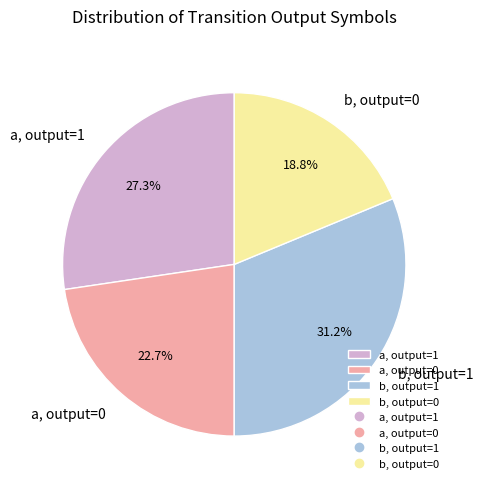

To the nearest percent, what is the average slice percentage?

25%